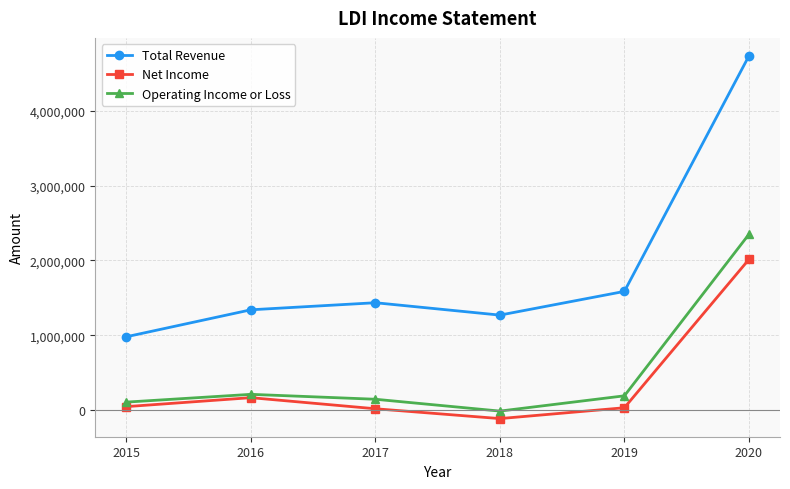

Between 2016 and 2020, which series saw the biggest shift?

Total Revenue